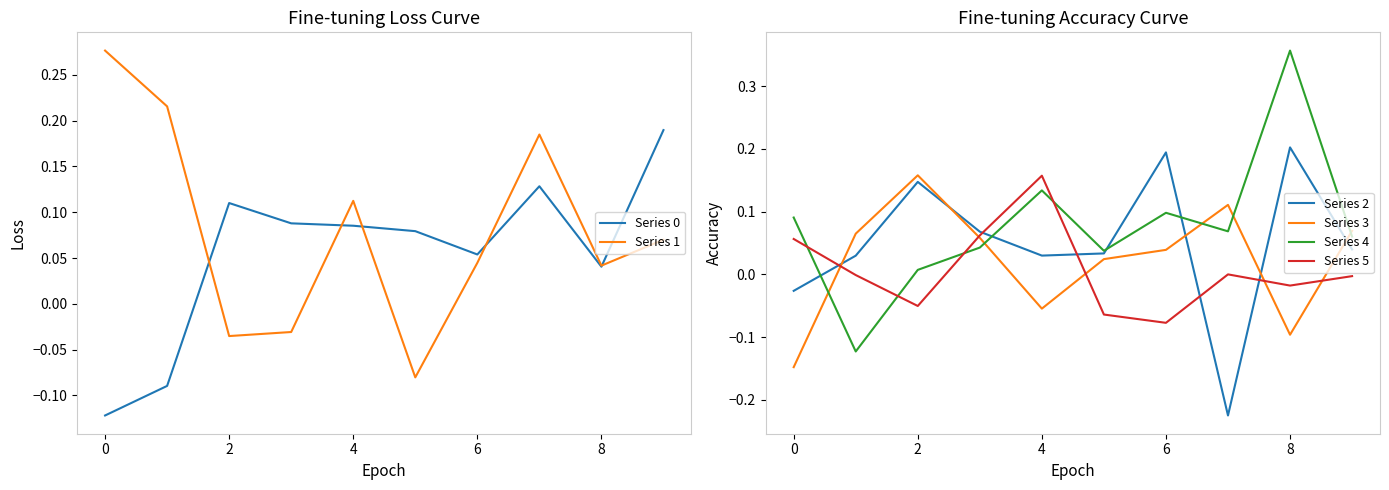

Does the chart have visible grid lines?

No